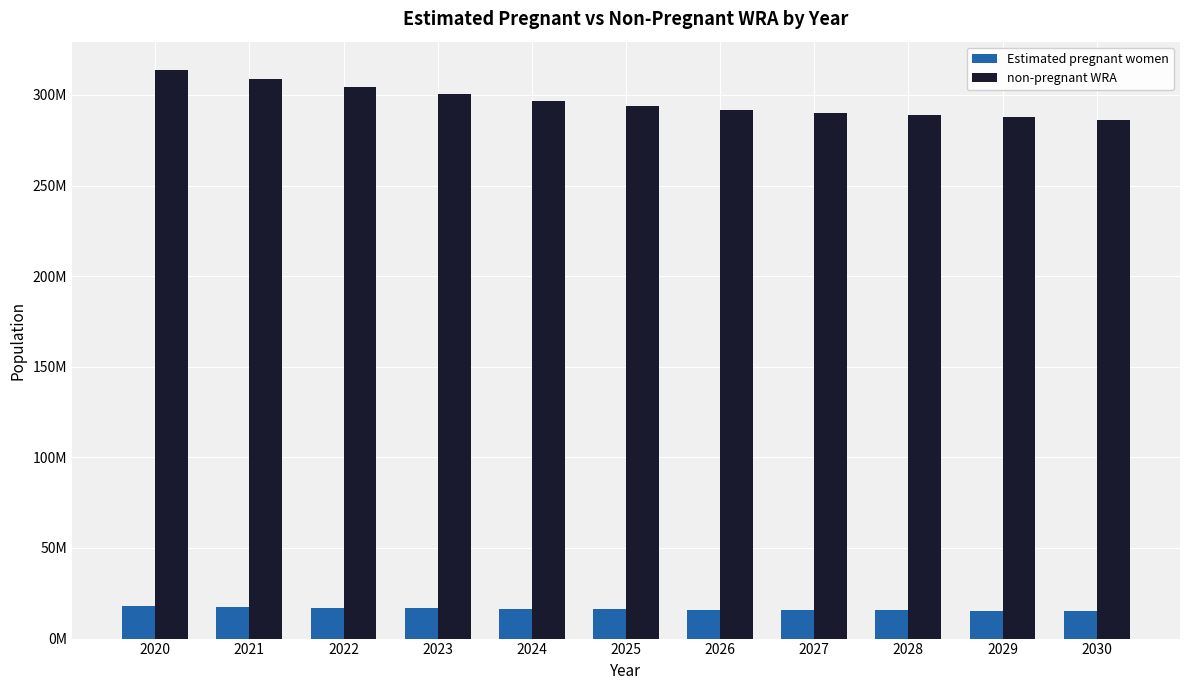

Reading right to left, list all the values displayed in this chart.

Estimated pregnant women: 2030=15160922.7	2029=15357091.6	2028=15549676.1	2027=15738349.6	2026=15922844.0	2025=16102999.4	2024=16441316.6	2023=16774241.4	2022=17101010.7	2021=17420798.6	2020=17732663.2
non-pregnant WRA: 2030=286227077.3	2029=287630908.4	2028=288758323.9	2027=289895650.4	2026=291441156.0	2025=293644000.6	2024=296587683.4	2023=300229758.6	2022=304452989.3	2021=309008201.4	2020=313683336.8